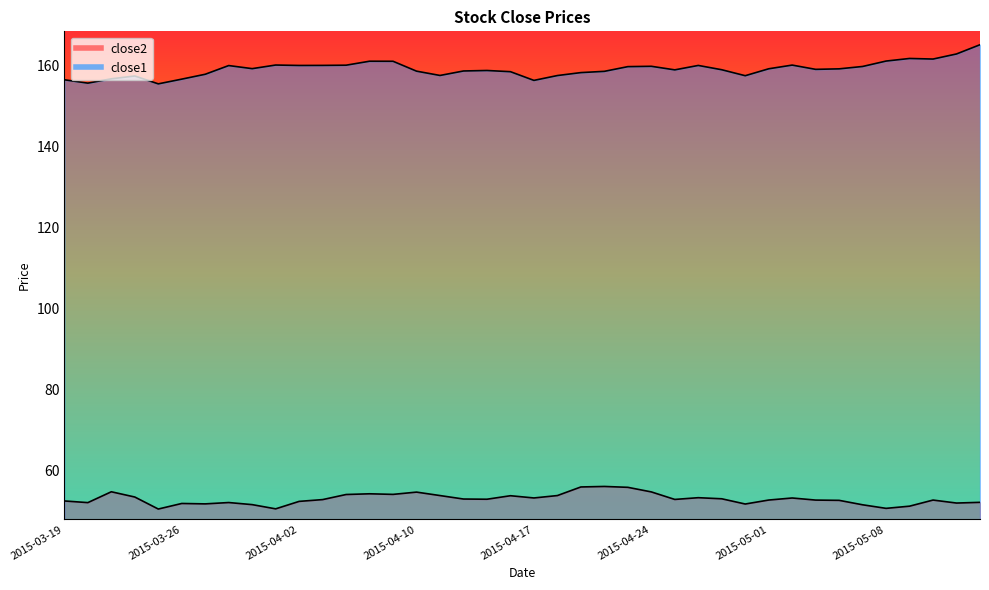

What is the difference between the highest and lowest values at 2015-05-04?

106.7